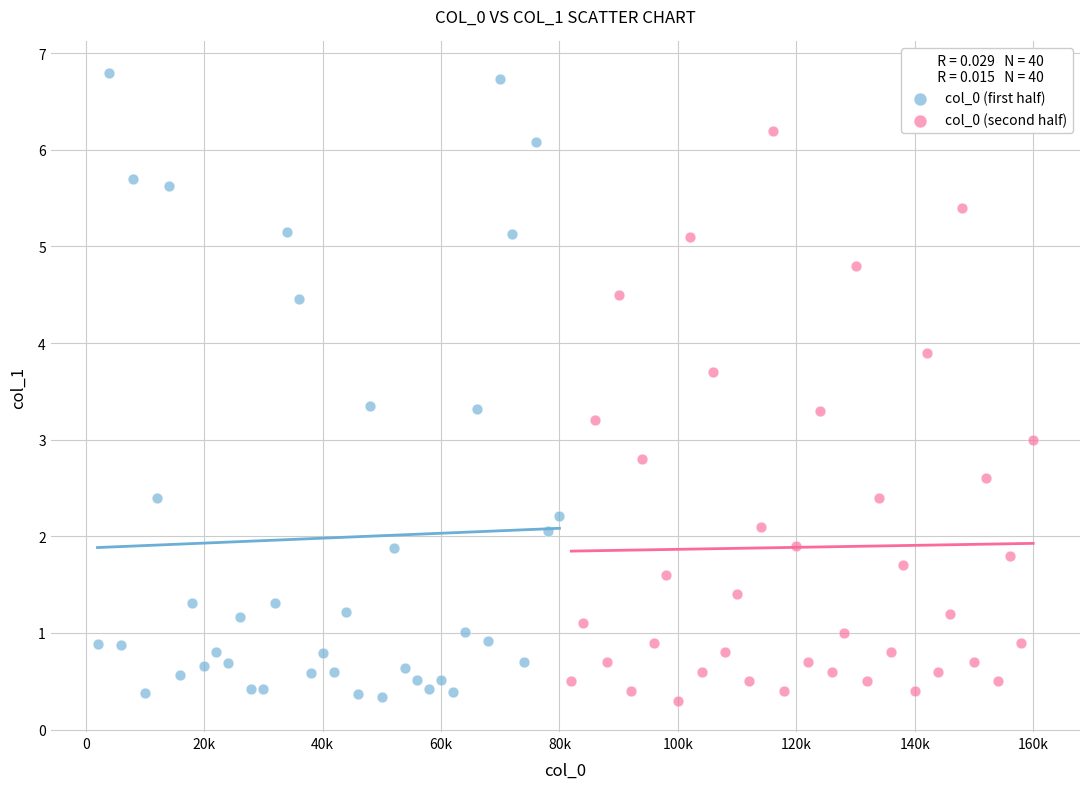

Which series has the widest spread of Y values?

col_0 (first half)